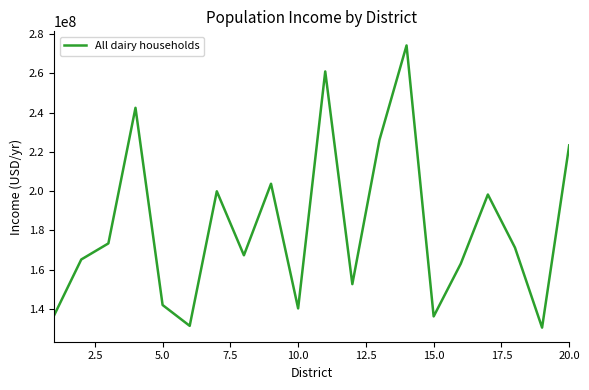

How many values are below 171270890?

10